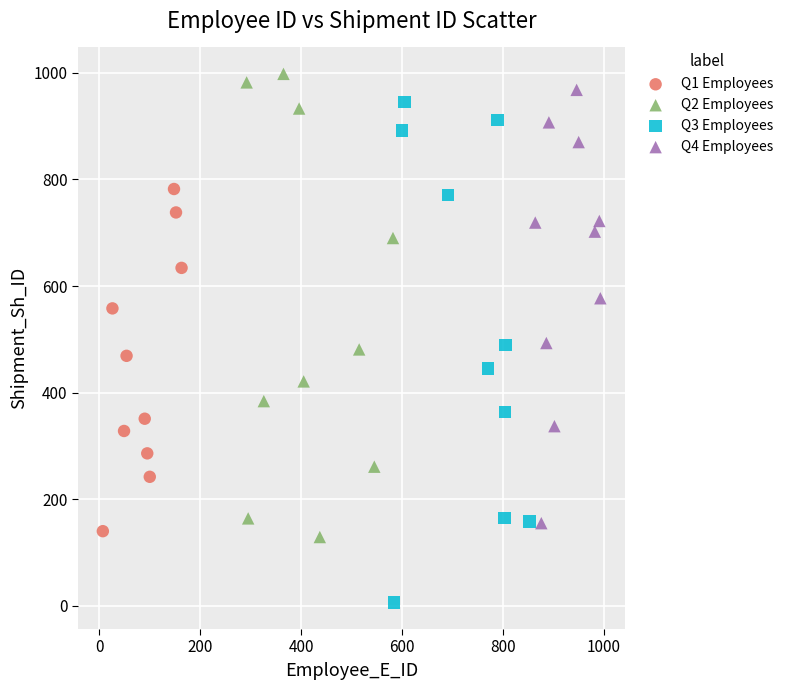

Which series reaches the minimum Y coordinate?

Q3 Employees